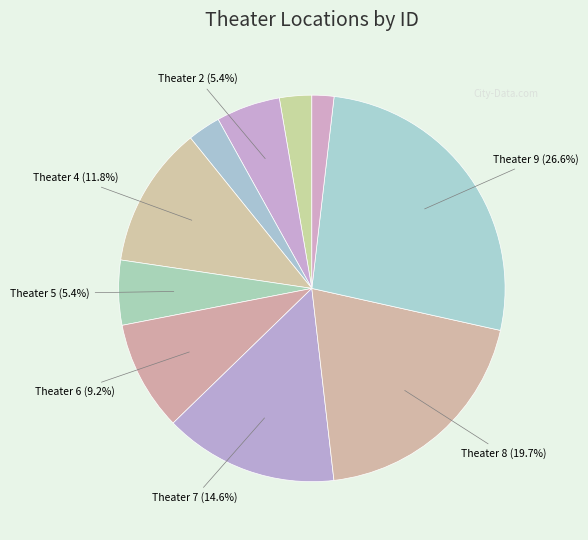

How many slices are in this pie chart?

10